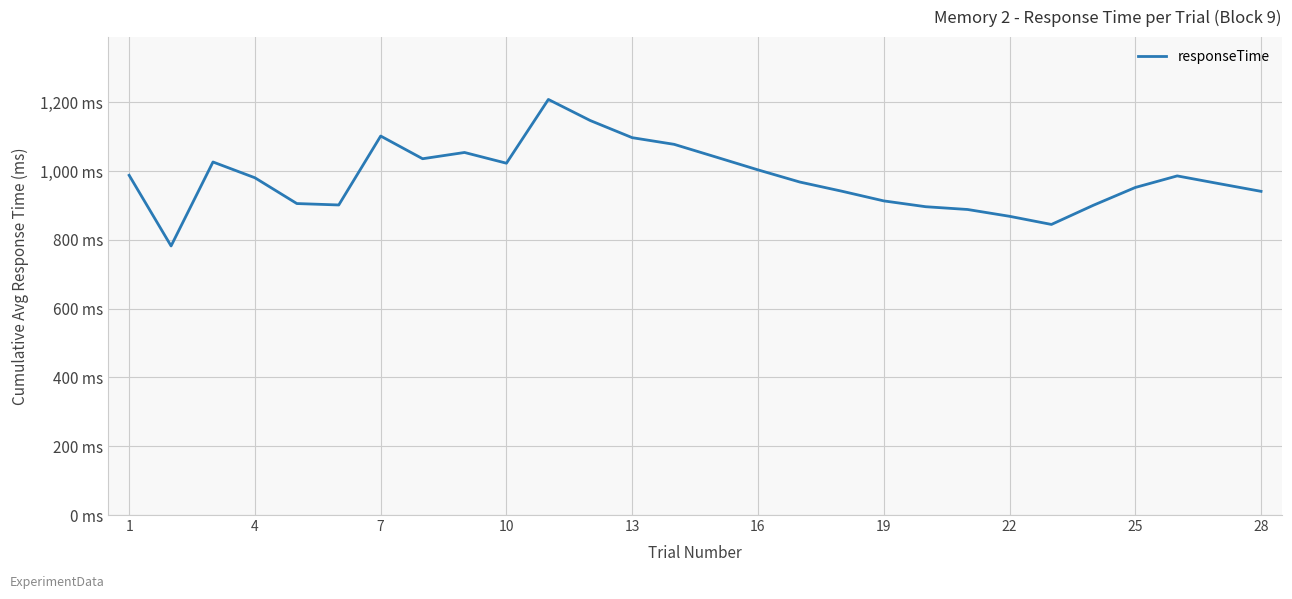

Is this an area chart (filled region under the line)?

No